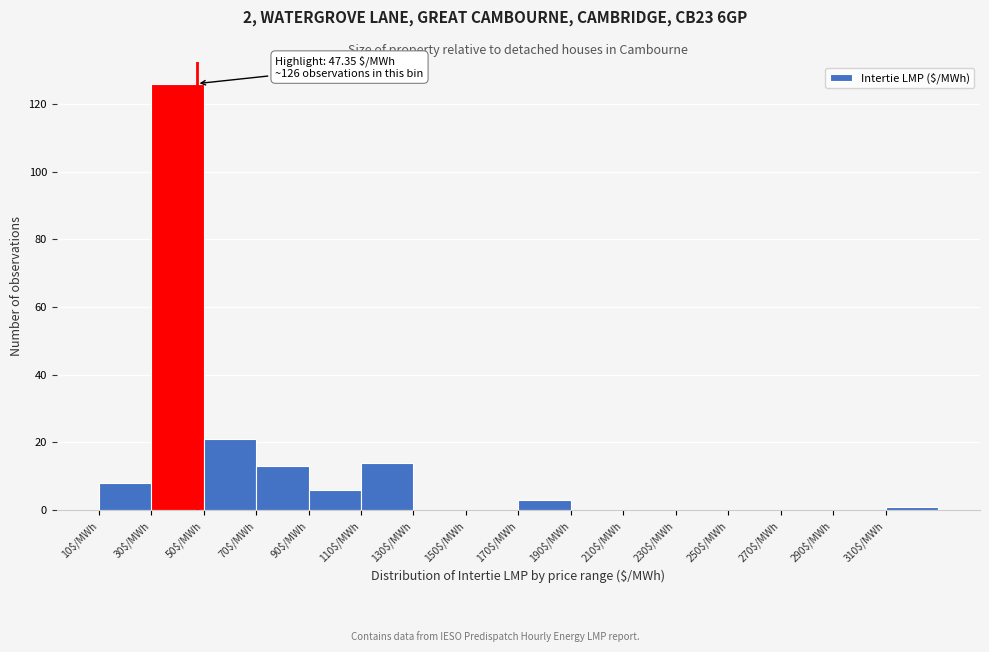

Which range on the x-axis has the tallest bar?

30 to 50